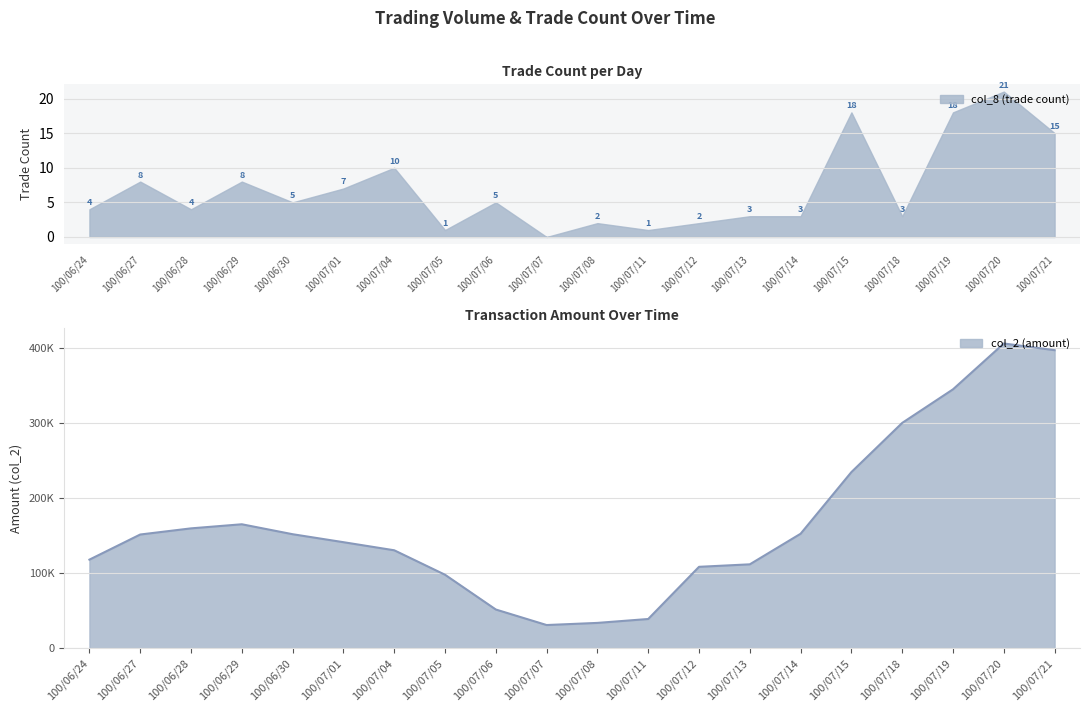

At which label is col_8 closest to 10?

100/07/04